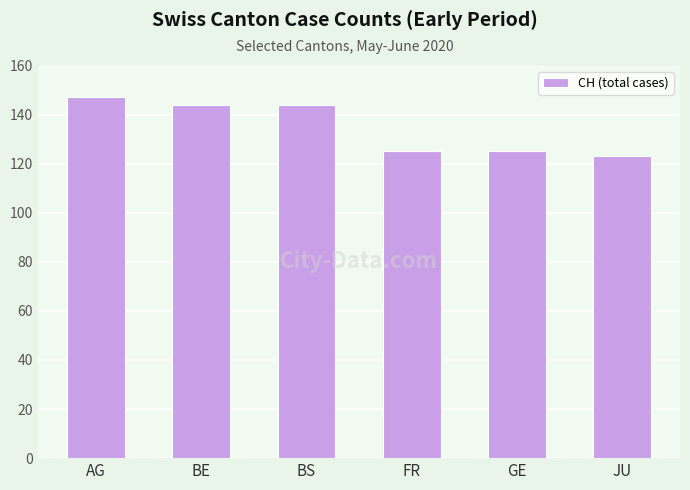

Reading left to right, extract all data points from this chart.

147	144	144	125	125	123